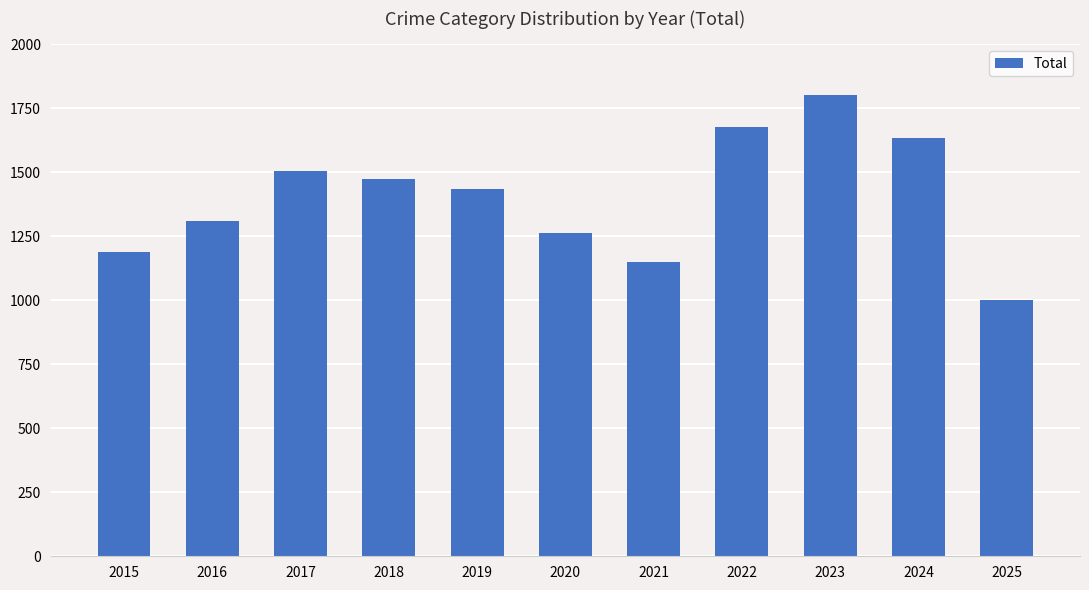

The chart shows a value of 838 at 2019. True or false?

False